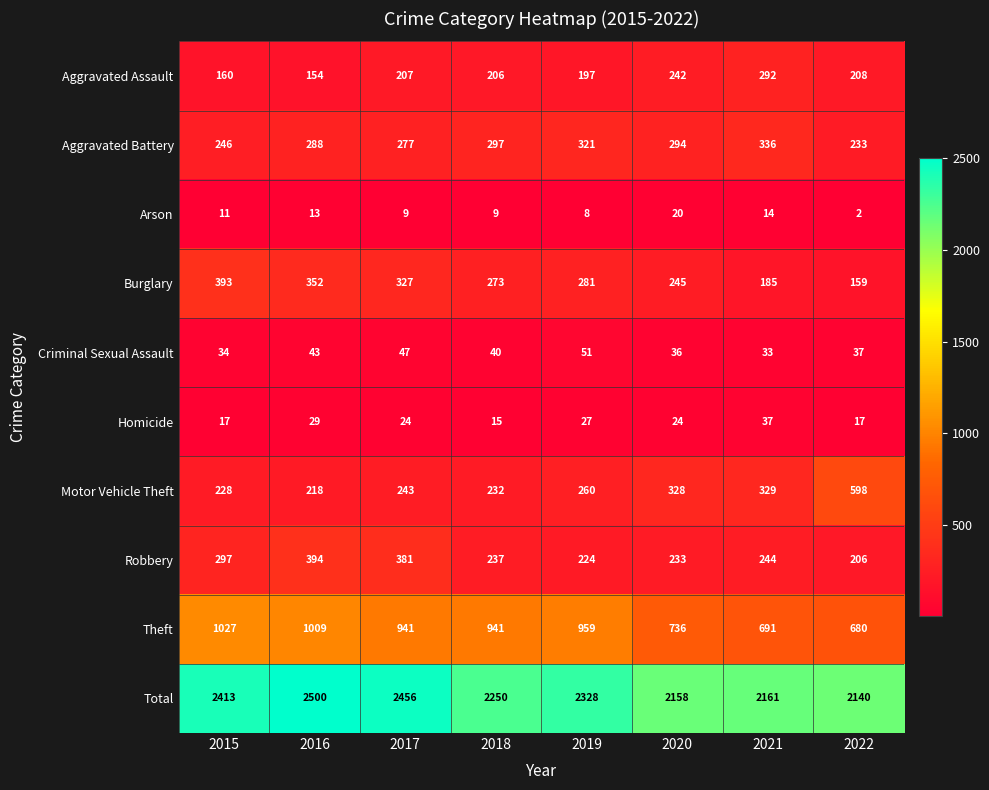

What is the total value across all series at 2015?

4826